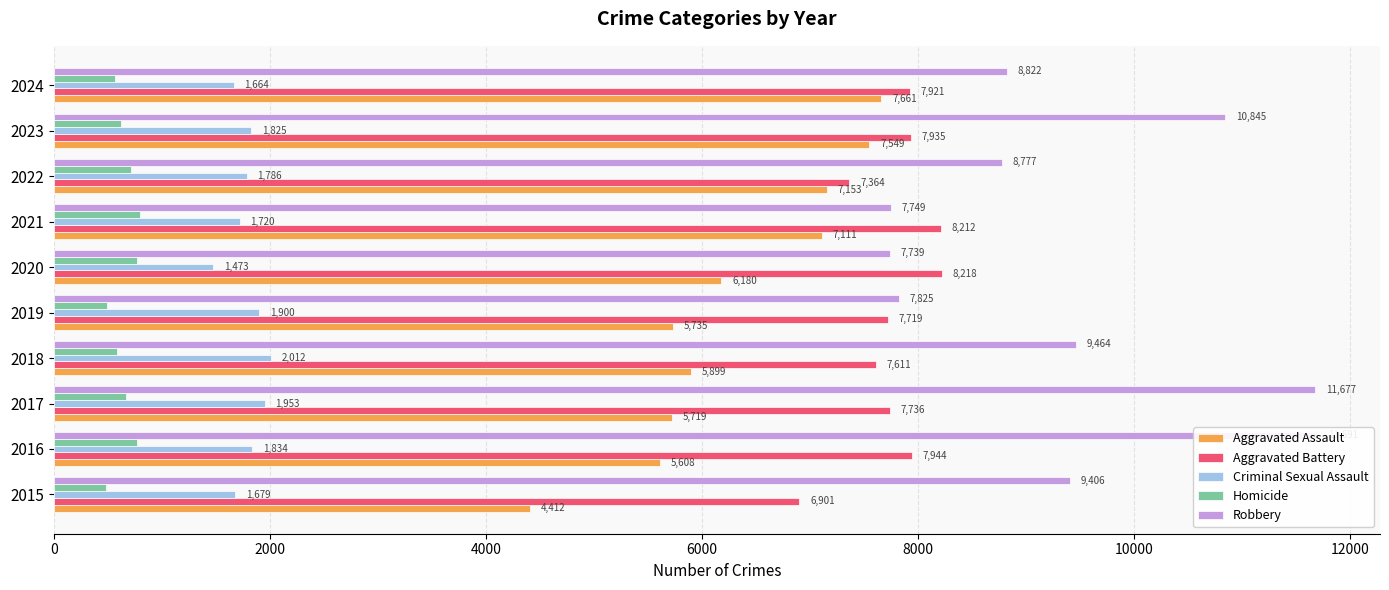

Reading left to right, transcribe all the data shown in this chart.

Aggravated Assault: 4412	5608	5719	5899	5735	6180	7111	7153	7549	7661
Aggravated Battery: 6901	7944	7736	7611	7719	8218	8212	7364	7935	7921
Criminal Sexual Assault: 1679	1834	1953	2012	1900	1473	1720	1786	1825	1664
Homicide: 488	770	668	583	491	773	799	714	619	568
Robbery: 9406	11691	11677	9464	7825	7739	7749	8777	10845	8822